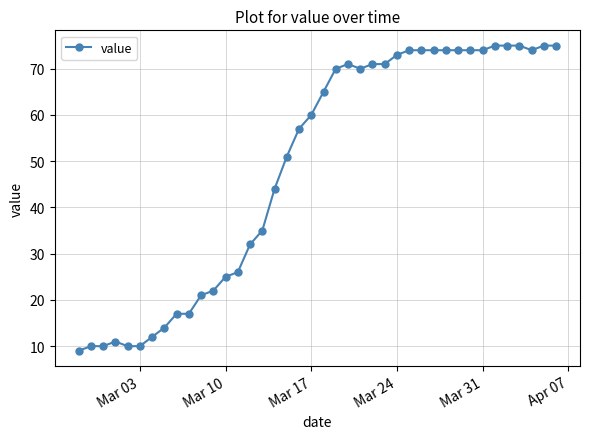

True or false: there are more than 0 points higher than both neighbors.

True